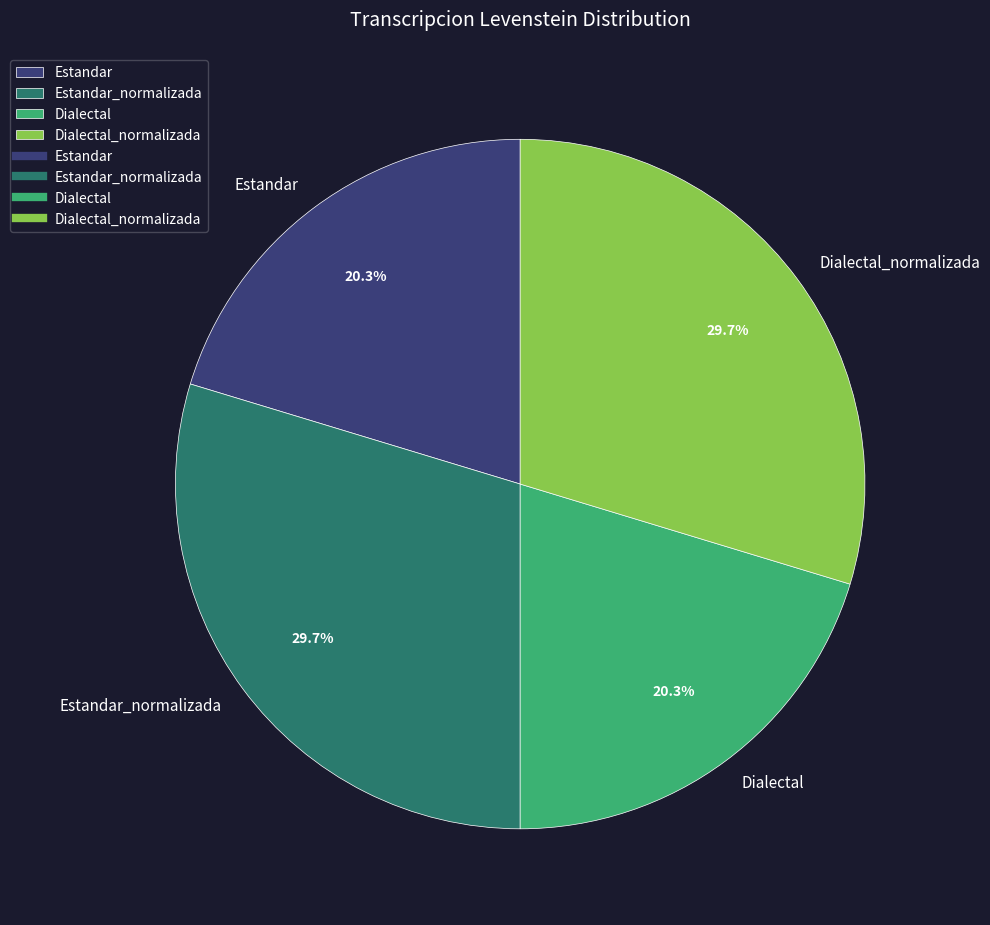

Is Dialectal the majority of the pie?

No